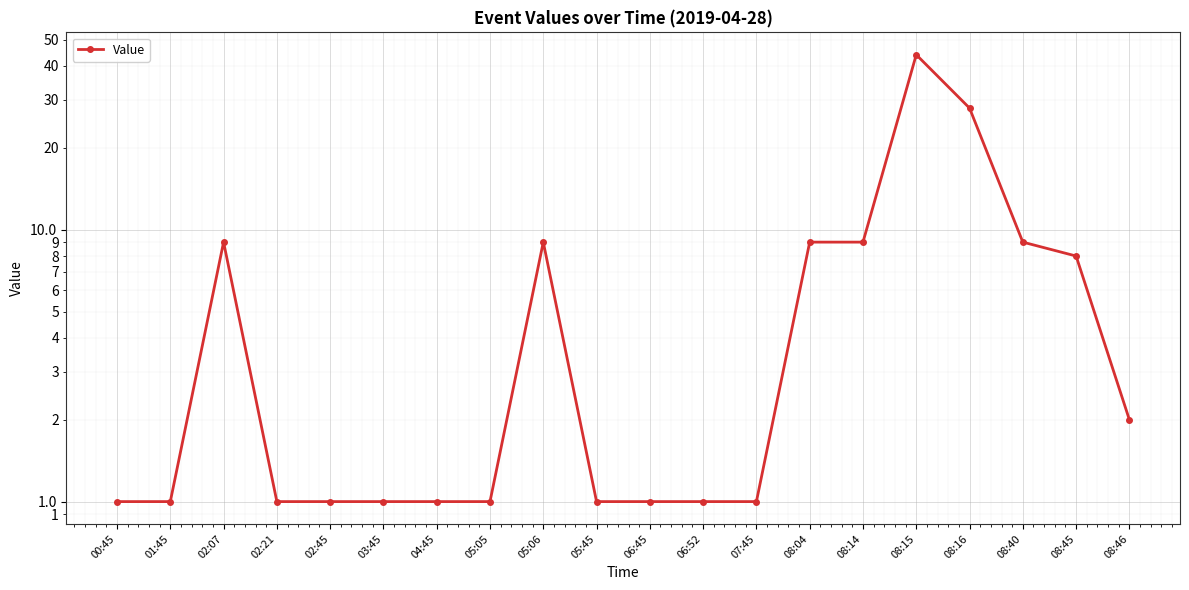

What is the ratio of the value at 02:07 to the value at 05:06?

1.0